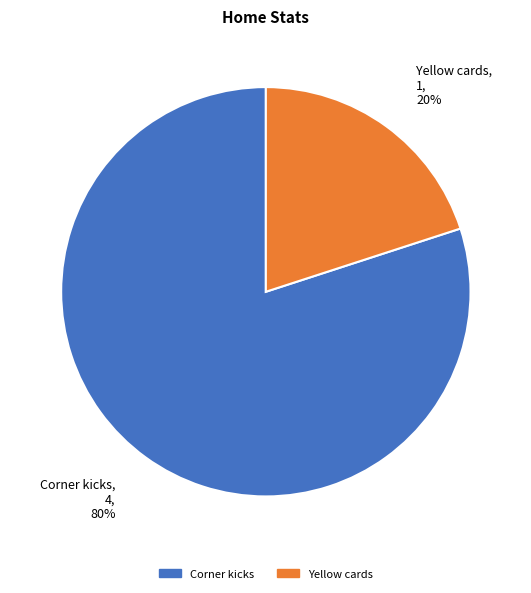

How many segments does this pie chart have?

2